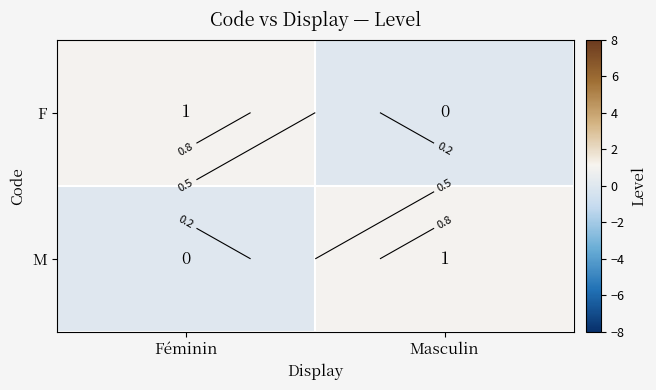

What is the sum of the M values at Masculin and Féminin?

1